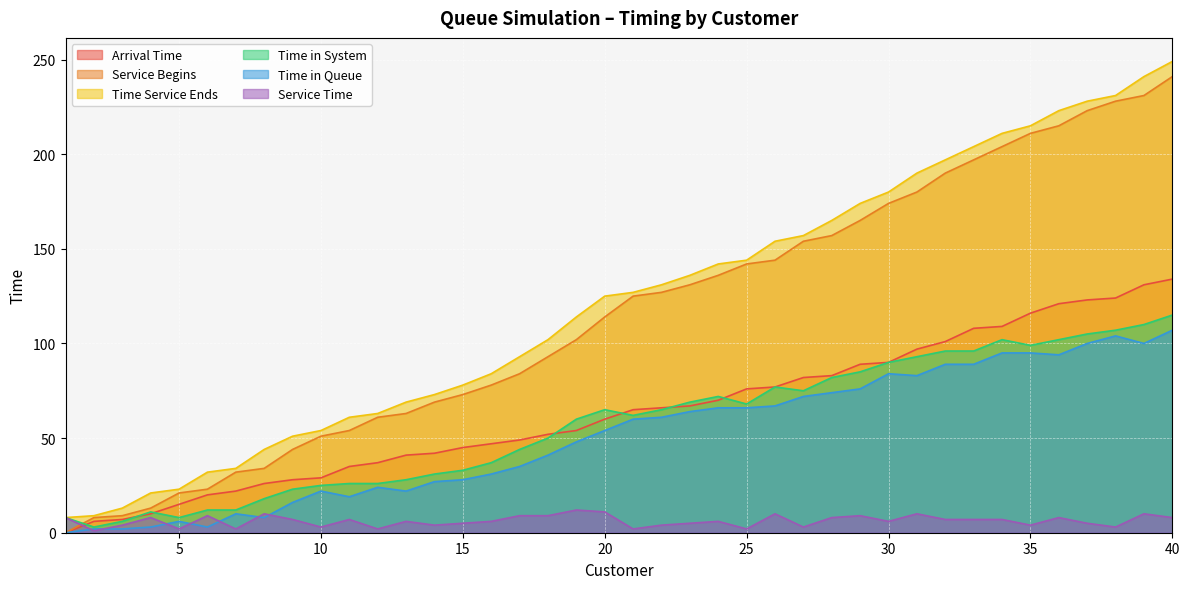

How many data points in Time in Queue are above 60?

19